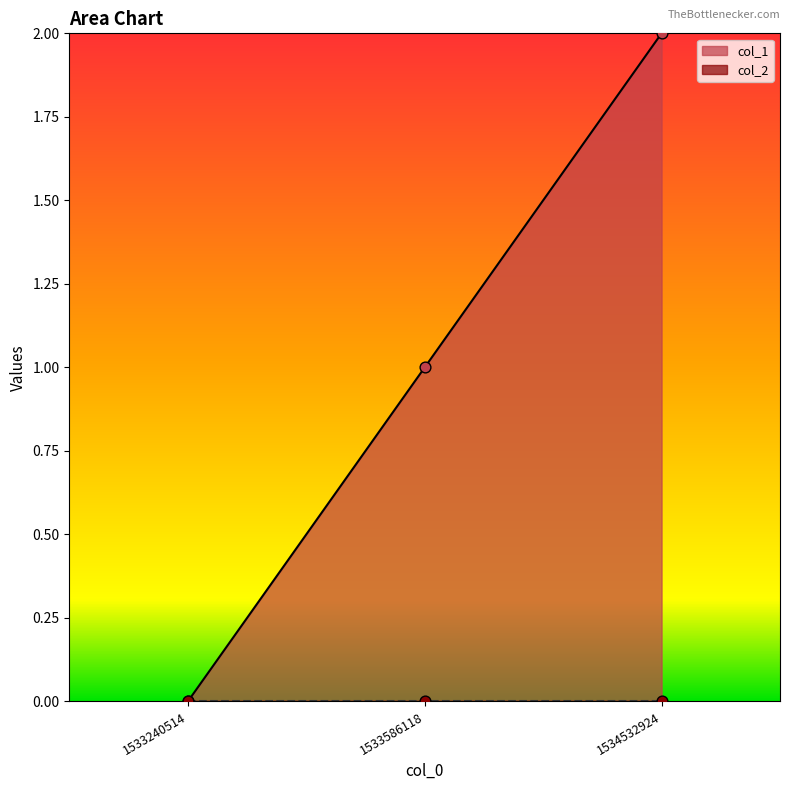

Which has a higher value, 1534532924 or 1533586118?

1534532924